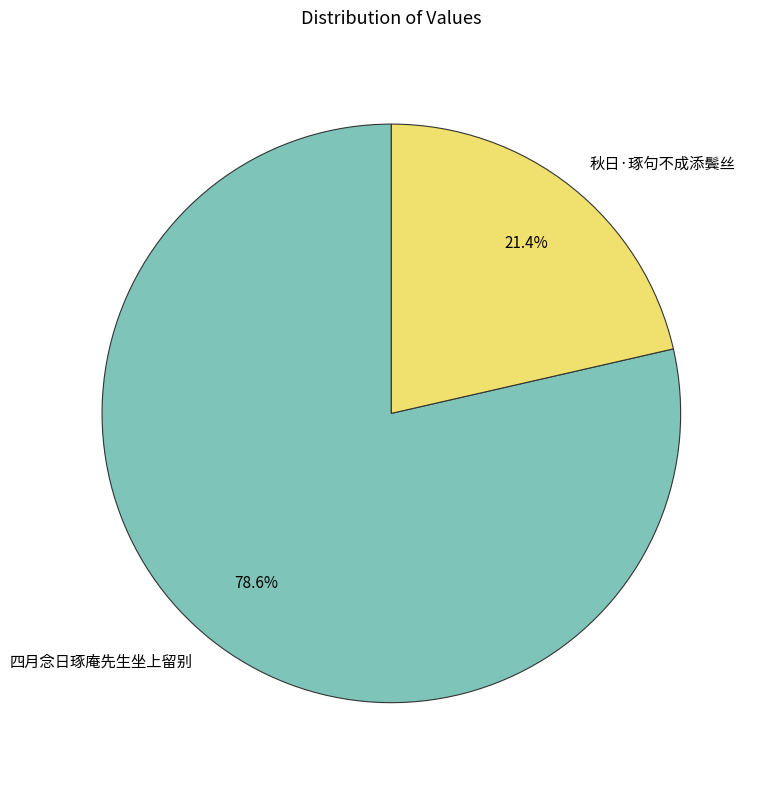

To the nearest percent, what percentage of the pie is 秋日·琢句不成添鬓丝?

21%